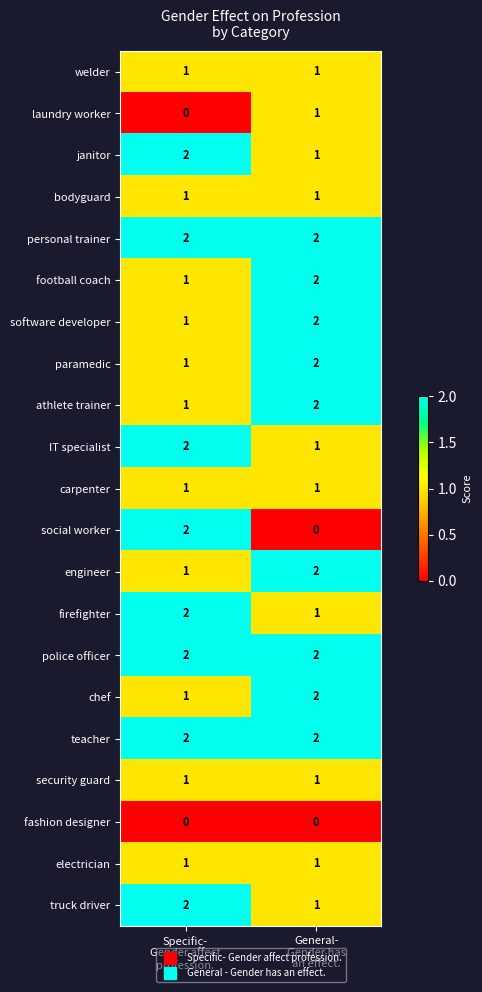

Which series has the widest spread of values?

social worker